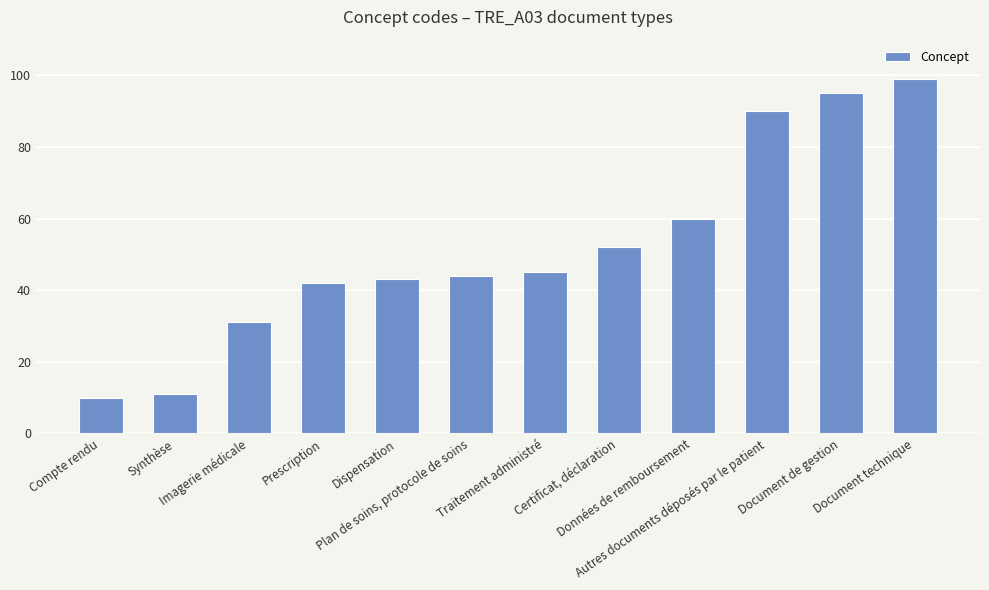

The chart shows a value of 16 at Prescription. True or false?

False